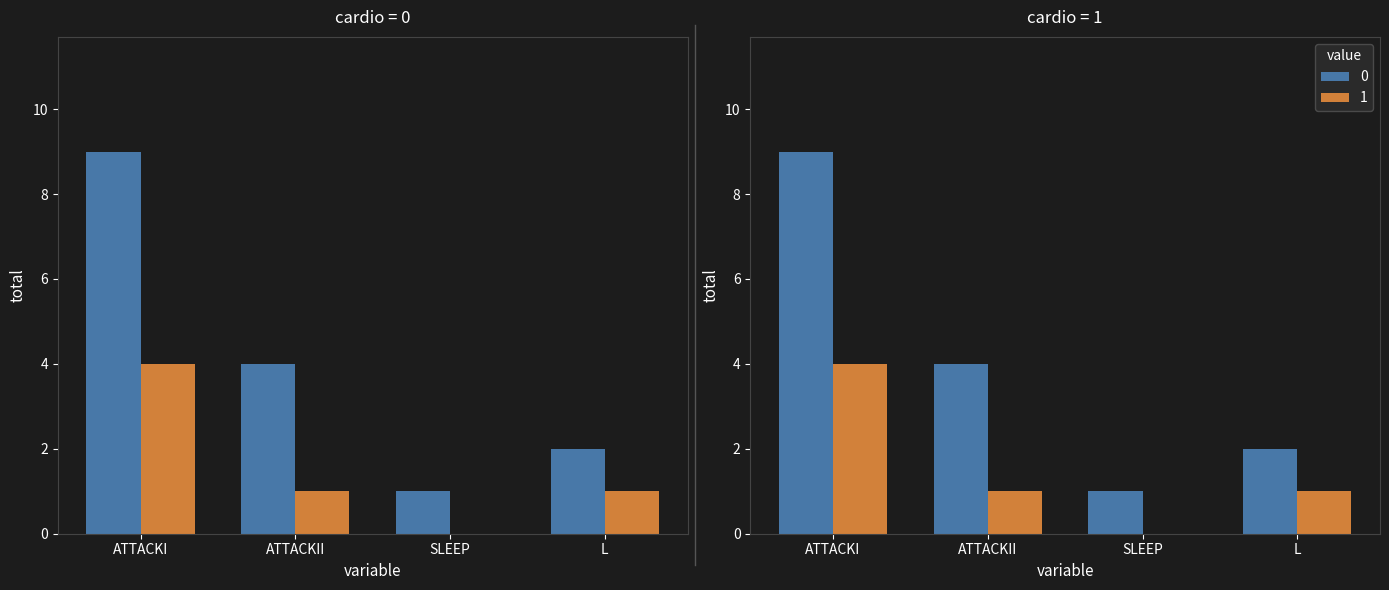

Read the 0 value at SLEEP.

1